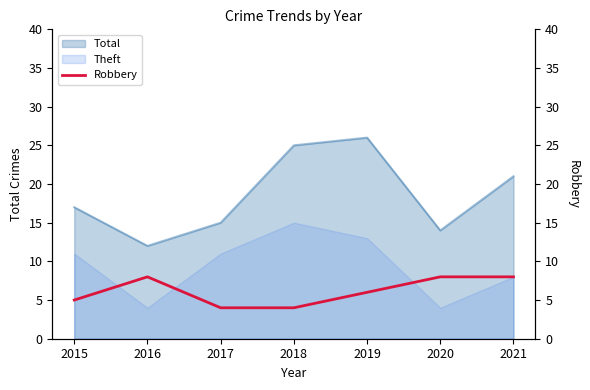

At which label does Total reach its minimum?

2016